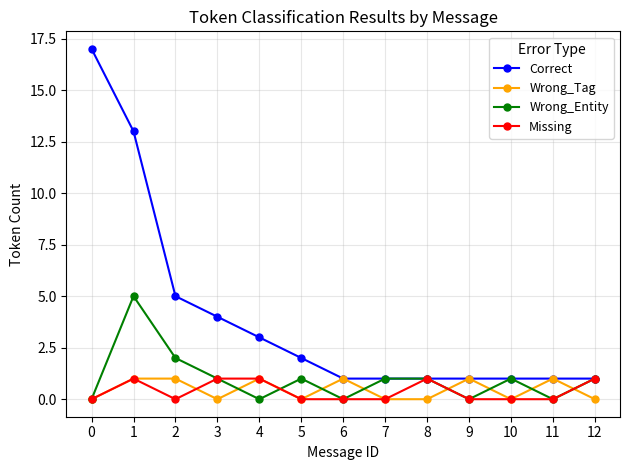

True or false: Correct has a value of 2 at 11.

False